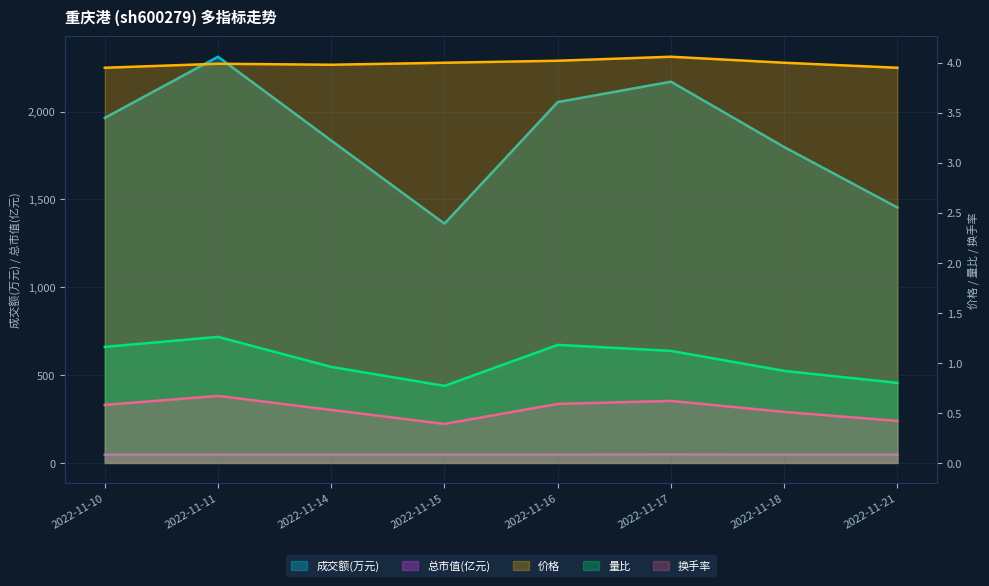

How many series are shown in this chart?

5